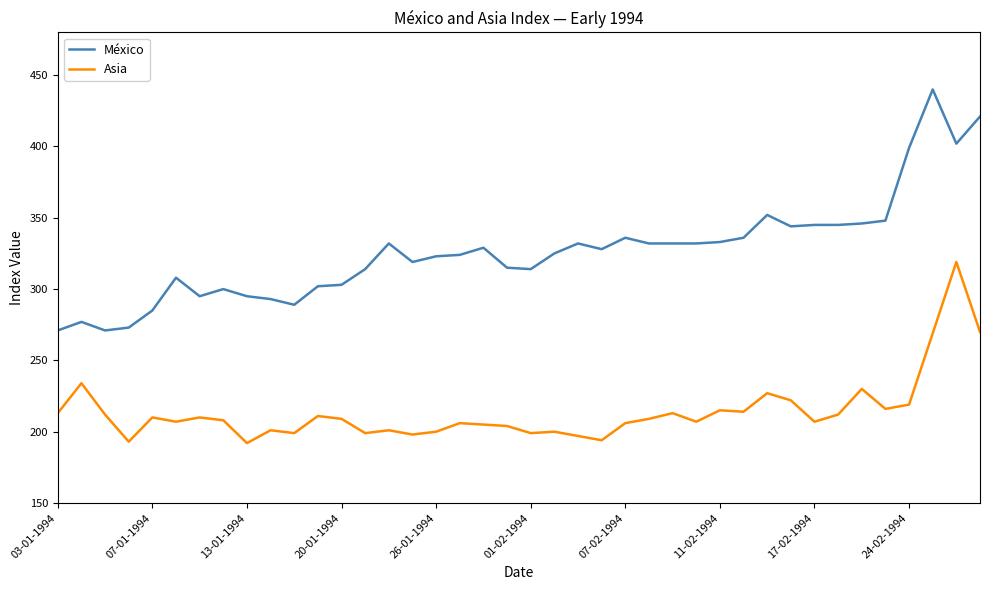

Rank the series by their average value, from lowest to highest.

Asia, México